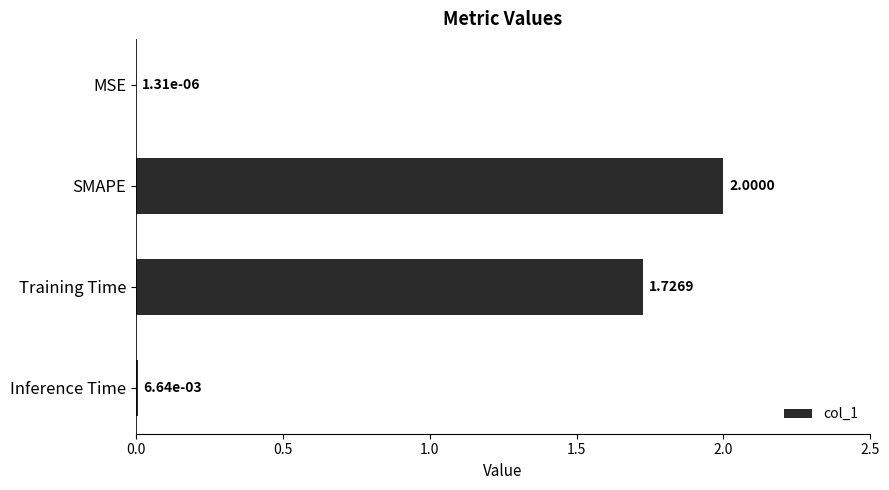

What is the change in value from SMAPE to Training Time?

-0.3